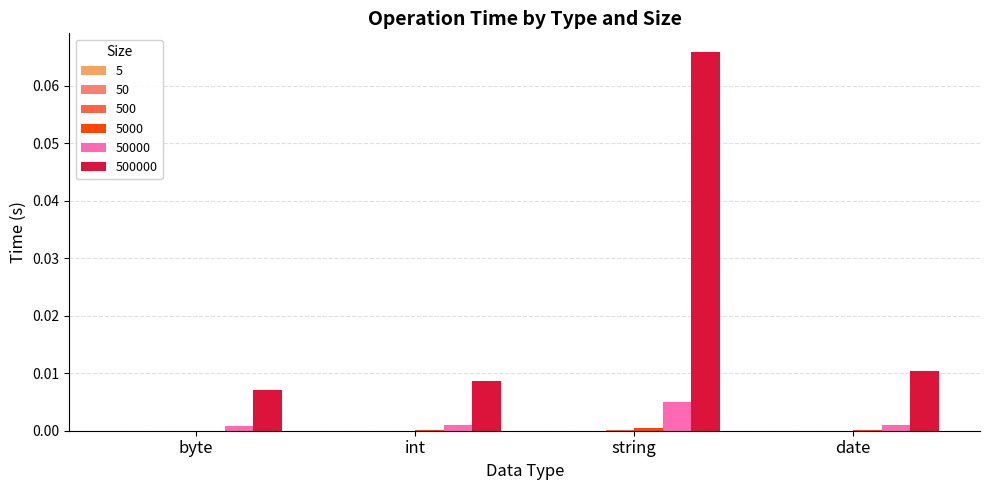

At which category is the sum across all series the highest?

string